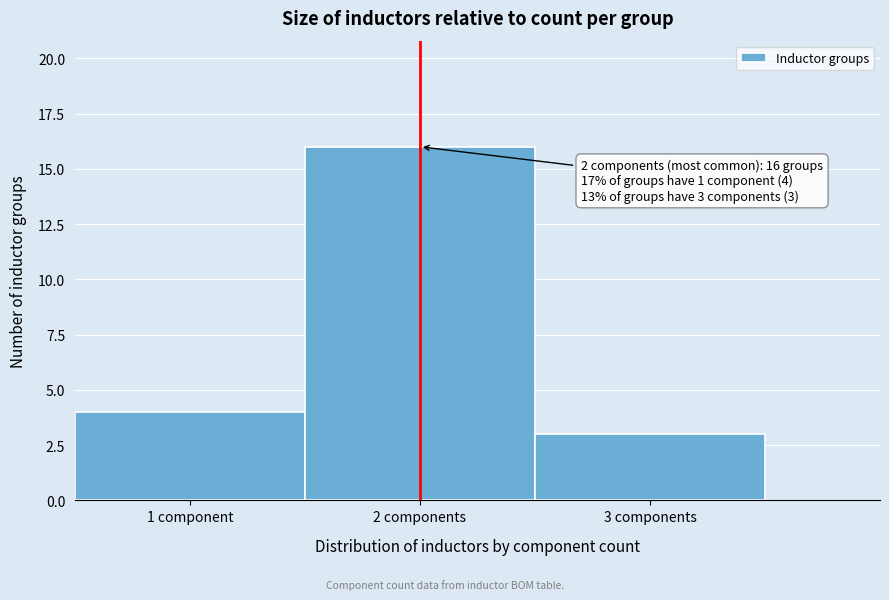

Reading left to right, transcribe all the data shown in this chart.

1 component=4	2 components=16	3 components=3